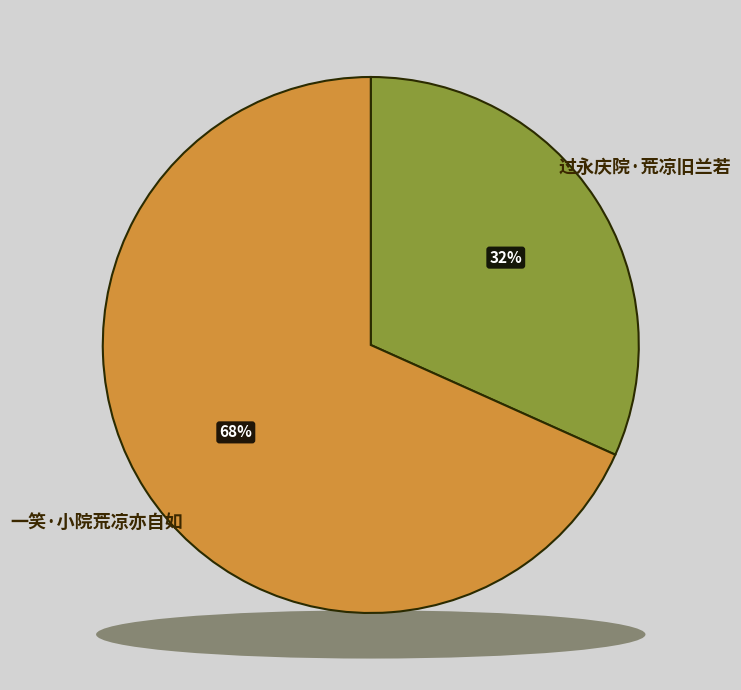

The 过永庆院·荒凉旧兰若 slice represents 20% of the pie. True or false?

False